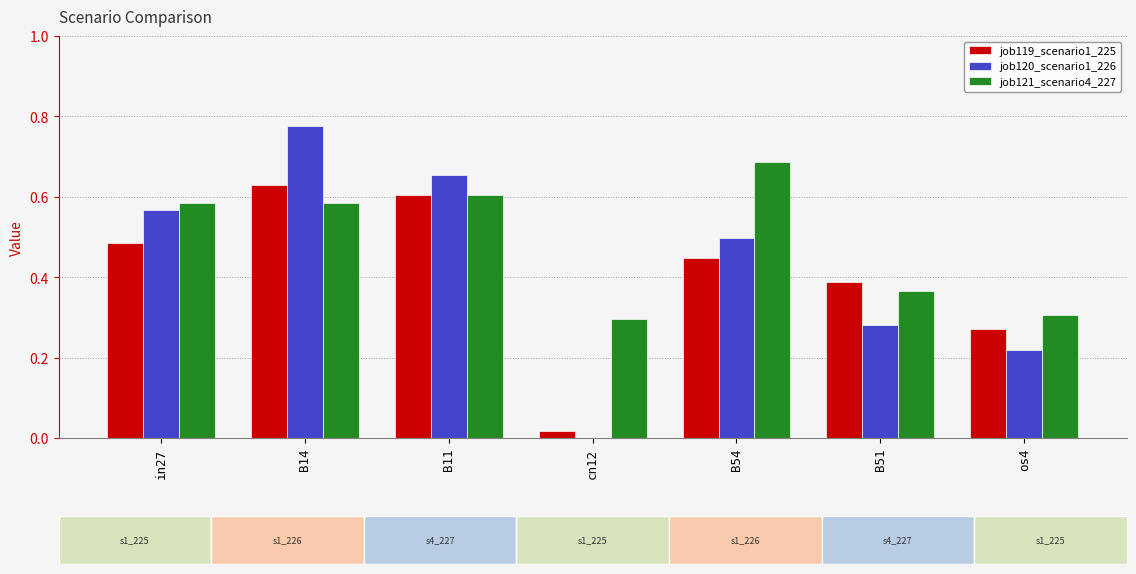

What is the sum of all job121_scenario4_227 values?

3.4